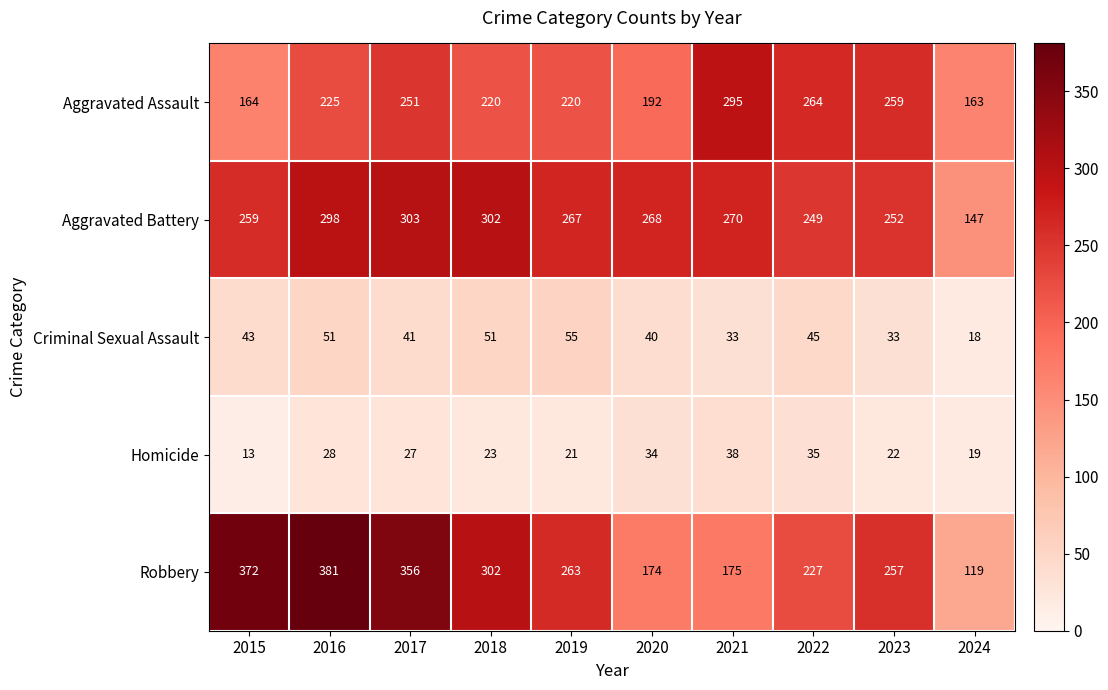

What is the sum of all Aggravated Assault values?

2253